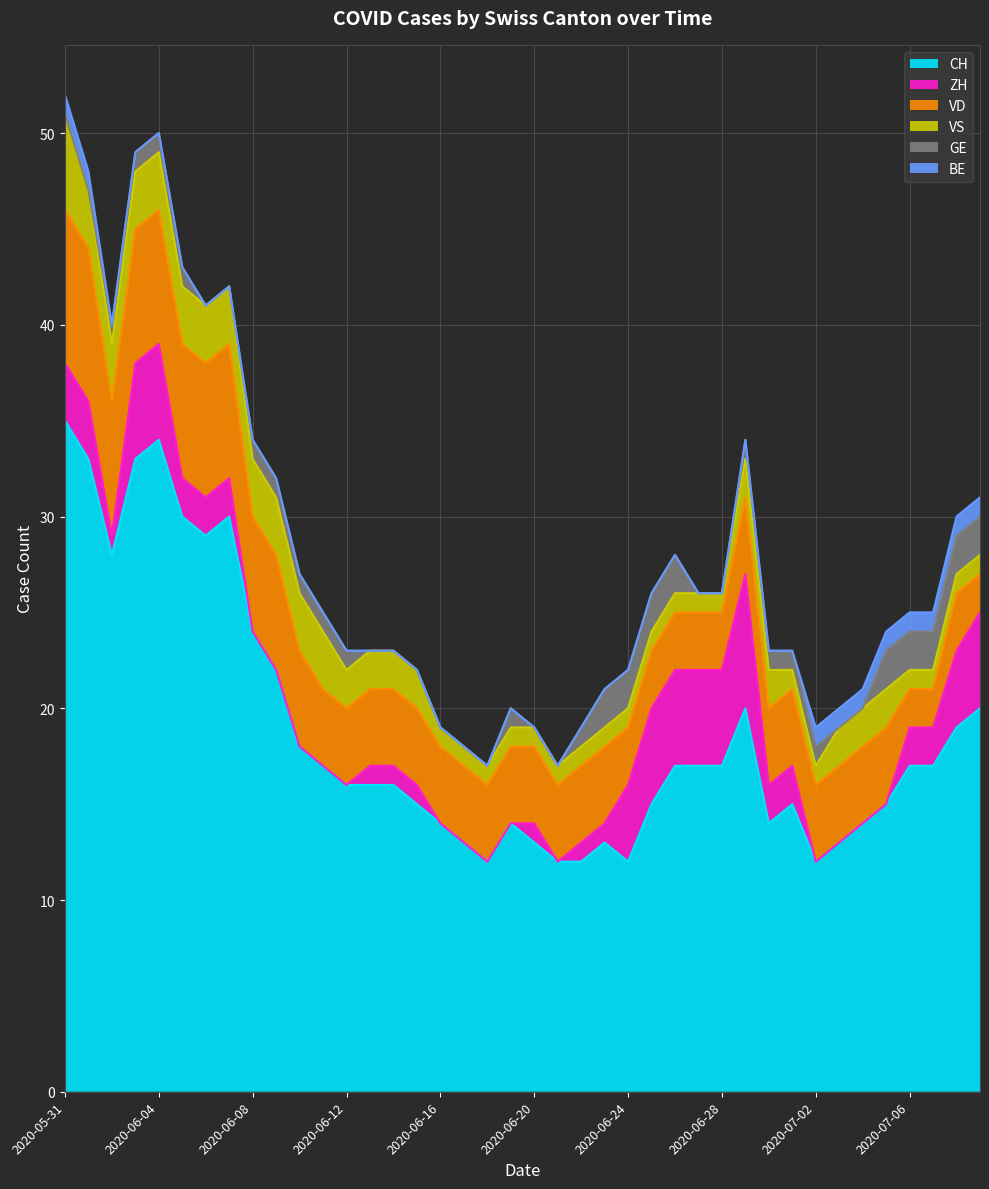

Read the VD value at 2020-06-24.

3